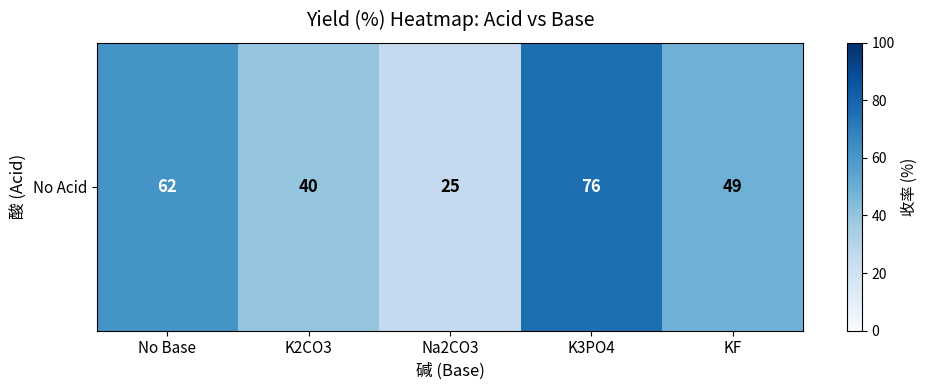

Read the value at K3PO4.

76.0